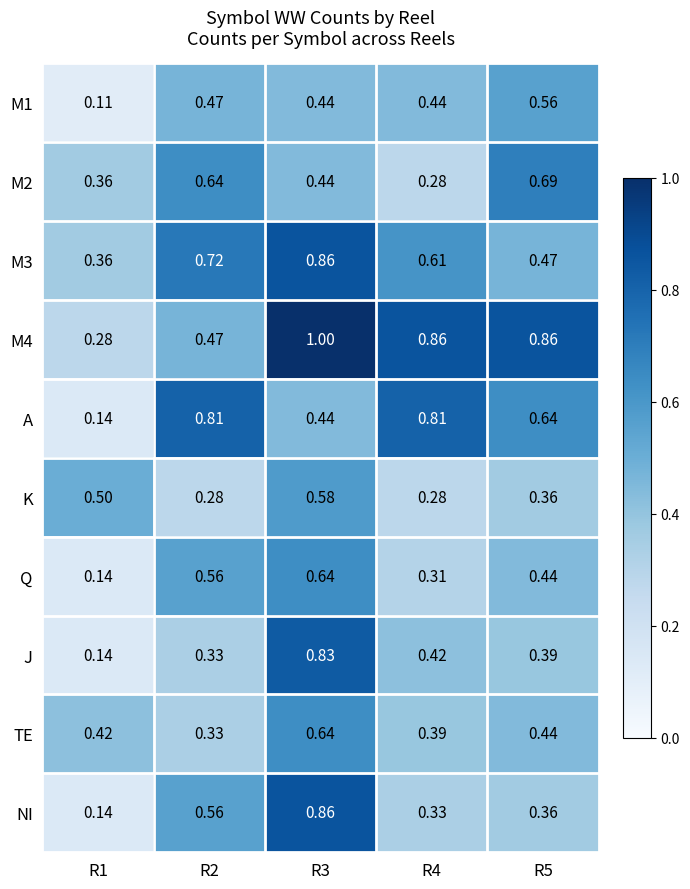

Which series has the largest total across all categories?

M4